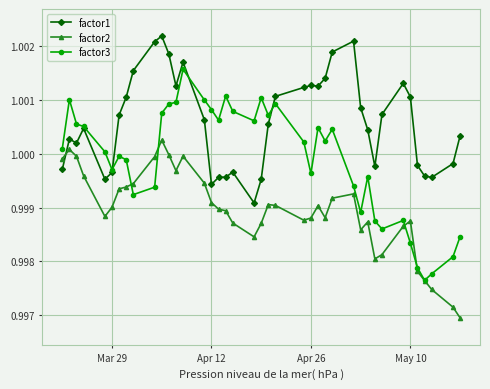

True or false: factor1 has more than 0 interior local peaks.

True